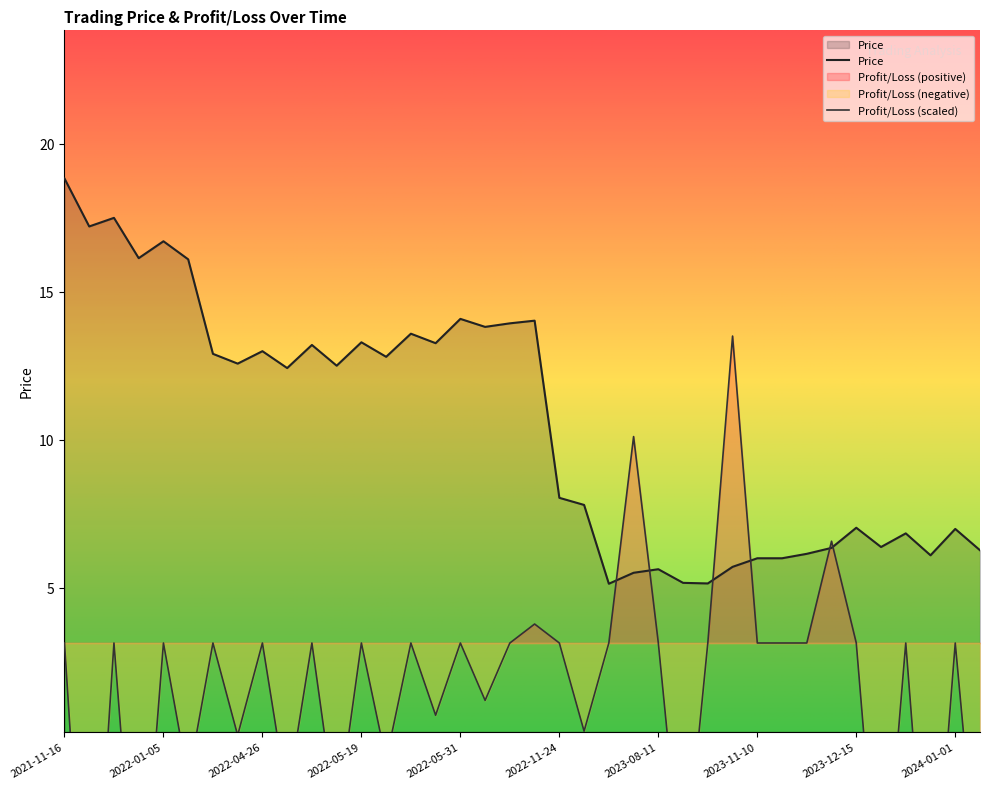

At how many categories does at least one series exceed -9?

38